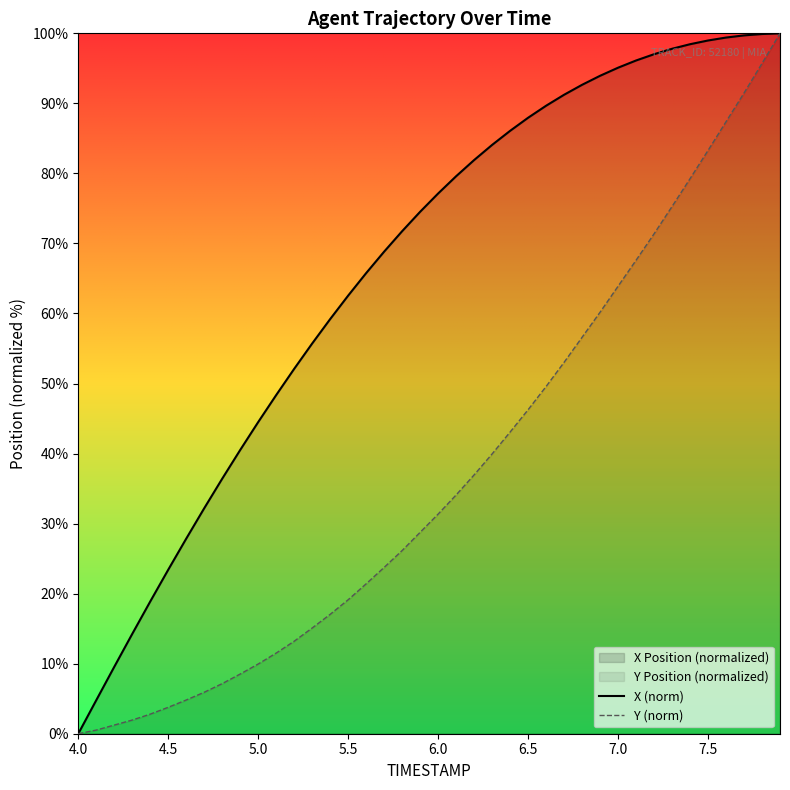

What is the average value of the Y (norm) series?

37.2